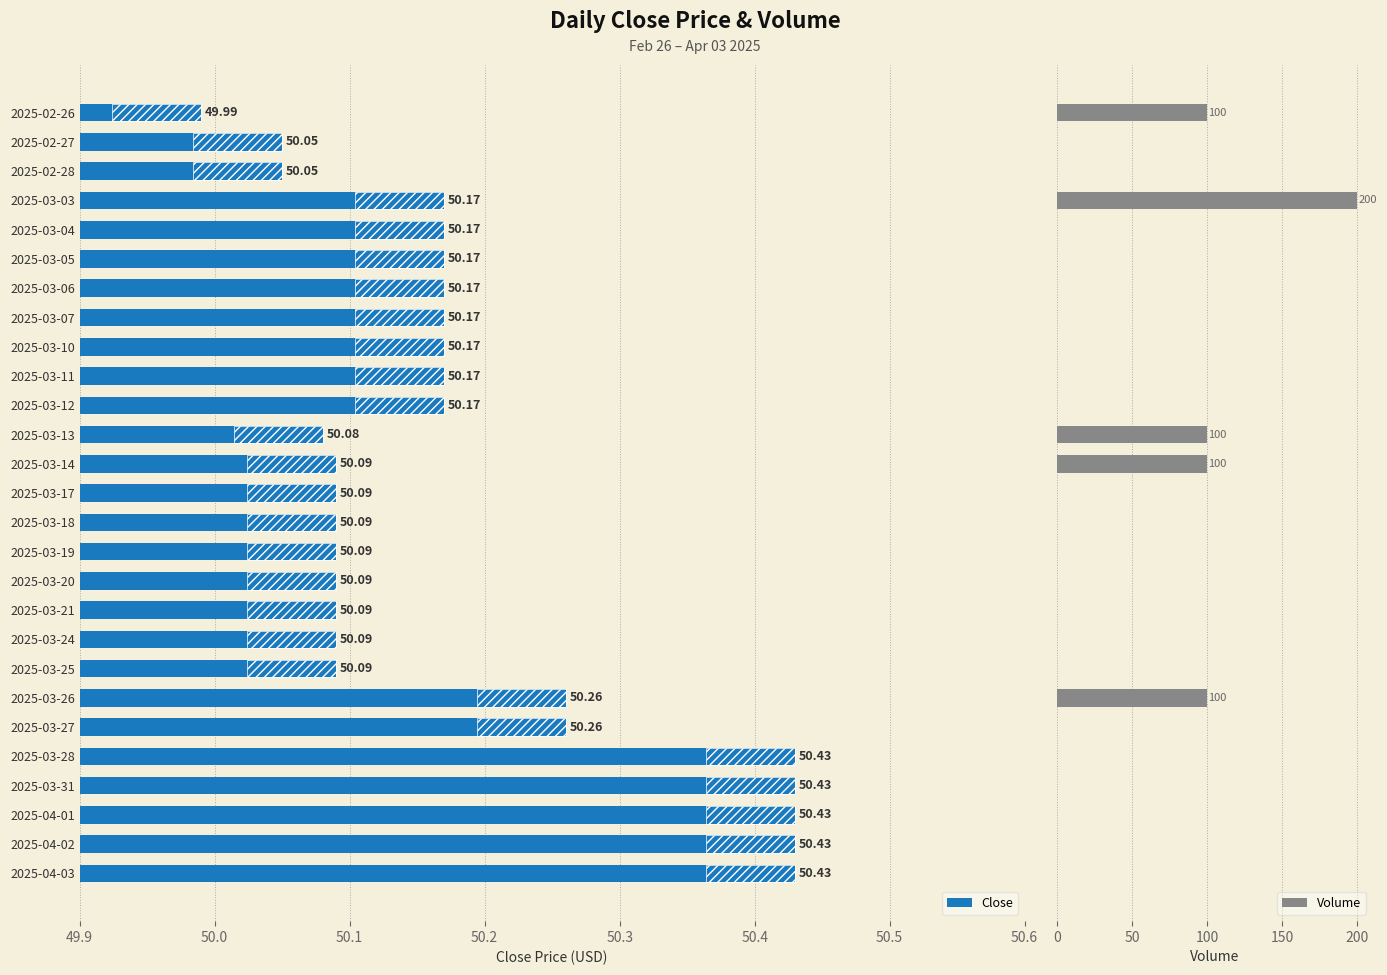

List the series in order of their overall mean, lowest first.

Volume, Close